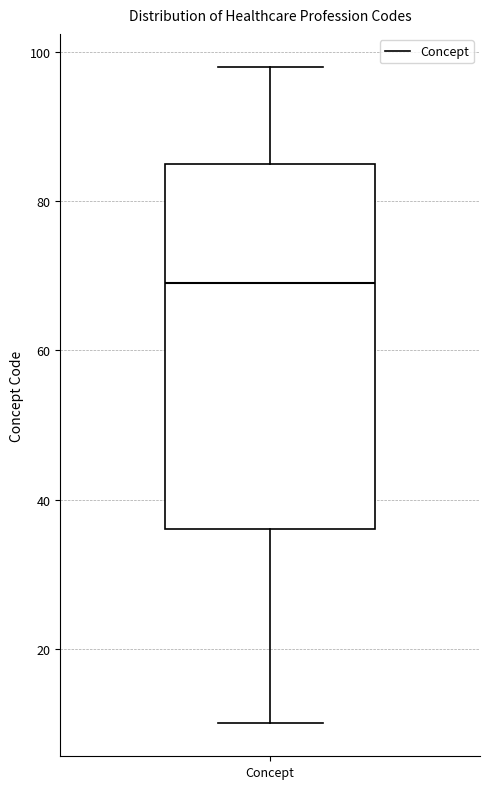

Where does the lower whisker of the box for Concept end on the y-axis? The values are not printed on the chart, so give them approximately, as read against the axis.

10